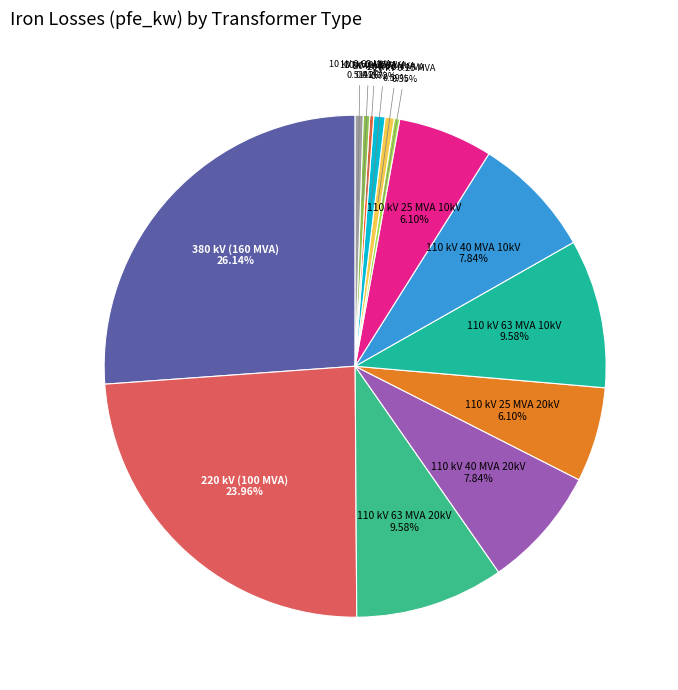

Combined, do 110 kV 63 MVA 20kV and 110 kV 40 MVA 20kV account for over 50%?

No